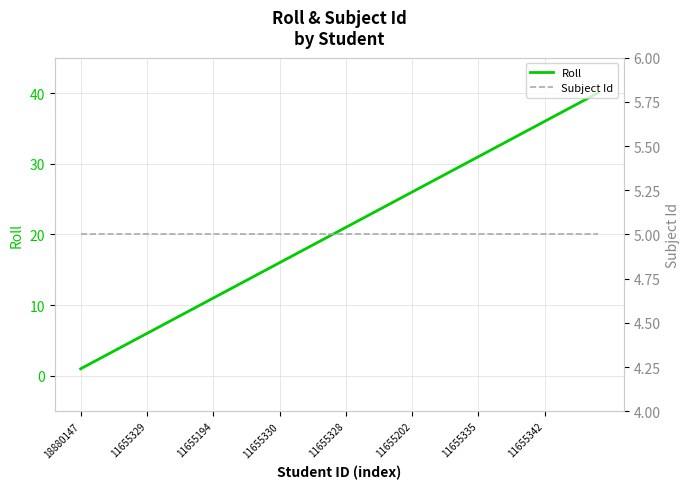

How many lines are shown in the chart?

2